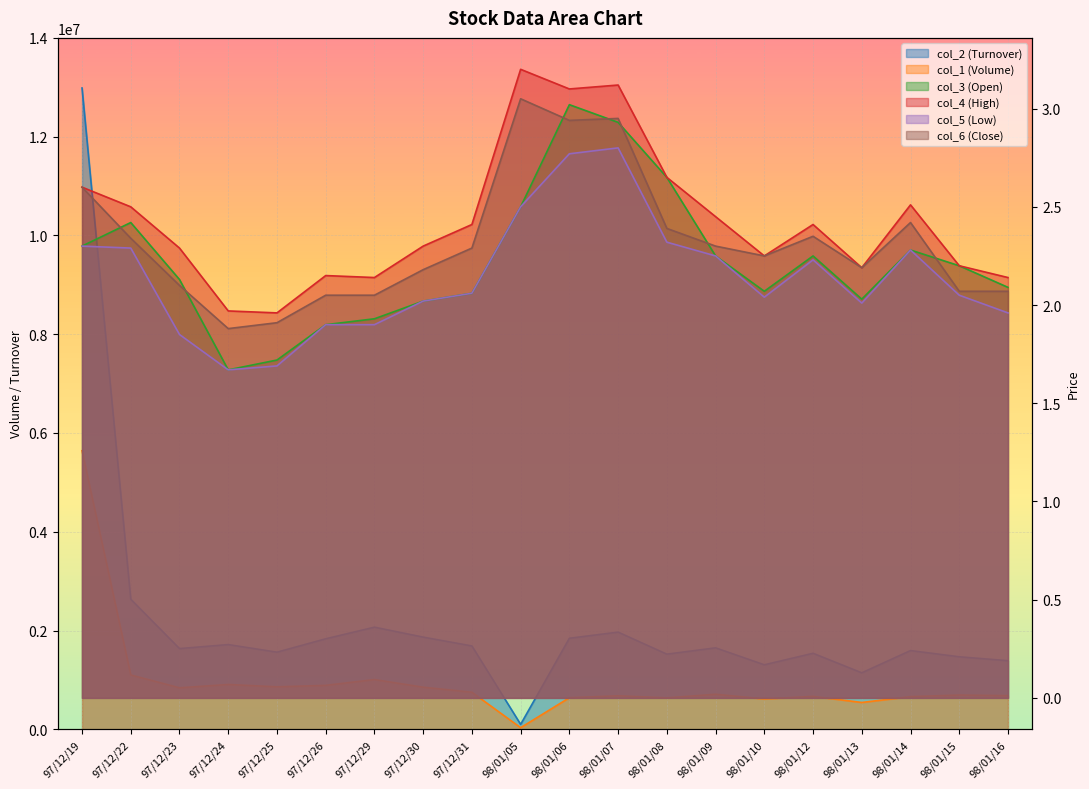

Reading left to right, list all the values displayed in this chart.

col_2 (Turnover): 97/12/19=12985500.0	97/12/22=2634440.0	97/12/23=1634920.0	97/12/24=1716260.0	97/12/25=1562410.0	97/12/26=1832940.0	97/12/29=2068440.0	97/12/30=1867110.0	97/12/31=1688290.0	98/01/05=100150.0	98/01/06=1843780.0	98/01/07=1968340.0	98/01/08=1522140.0	98/01/09=1650030.0	98/01/10=1306660.0	98/01/12=1539960.0	98/01/13=1144420.0	98/01/14=1594970.0	98/01/15=1468900.0	98/01/16=1389600.0
col_1 (Volume): 97/12/19=5641000.0	97/12/22=1101000.0	97/12/23=841000.0	97/12/24=908000.0	97/12/25=861000.0	97/12/26=890000.0	97/12/29=1008000.0	97/12/30=853000.0	97/12/31=751000.0	98/01/05=33000.0	98/01/06=640000.0	98/01/07=679000.0	98/01/08=637000.0	98/01/09=710000.0	98/01/10=615000.0	98/01/12=667000.0	98/01/13=544000.0	98/01/14=662000.0	98/01/15=694000.0	98/01/16=682000.0
col_3 (Open): 97/12/19=2.3	97/12/22=2.4	97/12/23=2.1	97/12/24=1.7	97/12/25=1.7	97/12/26=1.9	97/12/29=1.9	97/12/30=2.0	97/12/31=2.1	98/01/05=2.5	98/01/06=3.0	98/01/07=2.9	98/01/08=2.6	98/01/09=2.2	98/01/10=2.1	98/01/12=2.2	98/01/13=2.0	98/01/14=2.3	98/01/15=2.2	98/01/16=2.1
col_4 (High): 97/12/19=2.6	97/12/22=2.5	97/12/23=2.3	97/12/24=2.0	97/12/25=2.0	97/12/26=2.1	97/12/29=2.1	97/12/30=2.3	97/12/31=2.4	98/01/05=3.2	98/01/06=3.1	98/01/07=3.1	98/01/08=2.6	98/01/09=2.5	98/01/10=2.2	98/01/12=2.4	98/01/13=2.2	98/01/14=2.5	98/01/15=2.2	98/01/16=2.1
col_5 (Low): 97/12/19=2.3	97/12/22=2.3	97/12/23=1.9	97/12/24=1.7	97/12/25=1.7	97/12/26=1.9	97/12/29=1.9	97/12/30=2.0	97/12/31=2.1	98/01/05=2.5	98/01/06=2.8	98/01/07=2.8	98/01/08=2.3	98/01/09=2.2	98/01/10=2.0	98/01/12=2.2	98/01/13=2.0	98/01/14=2.3	98/01/15=2.0	98/01/16=2.0
col_6 (Close): 97/12/19=2.6	97/12/22=2.3	97/12/23=2.1	97/12/24=1.9	97/12/25=1.9	97/12/26=2.0	97/12/29=2.0	97/12/30=2.2	97/12/31=2.3	98/01/05=3.0	98/01/06=2.9	98/01/07=3.0	98/01/08=2.4	98/01/09=2.3	98/01/10=2.2	98/01/12=2.4	98/01/13=2.2	98/01/14=2.4	98/01/15=2.1	98/01/16=2.1